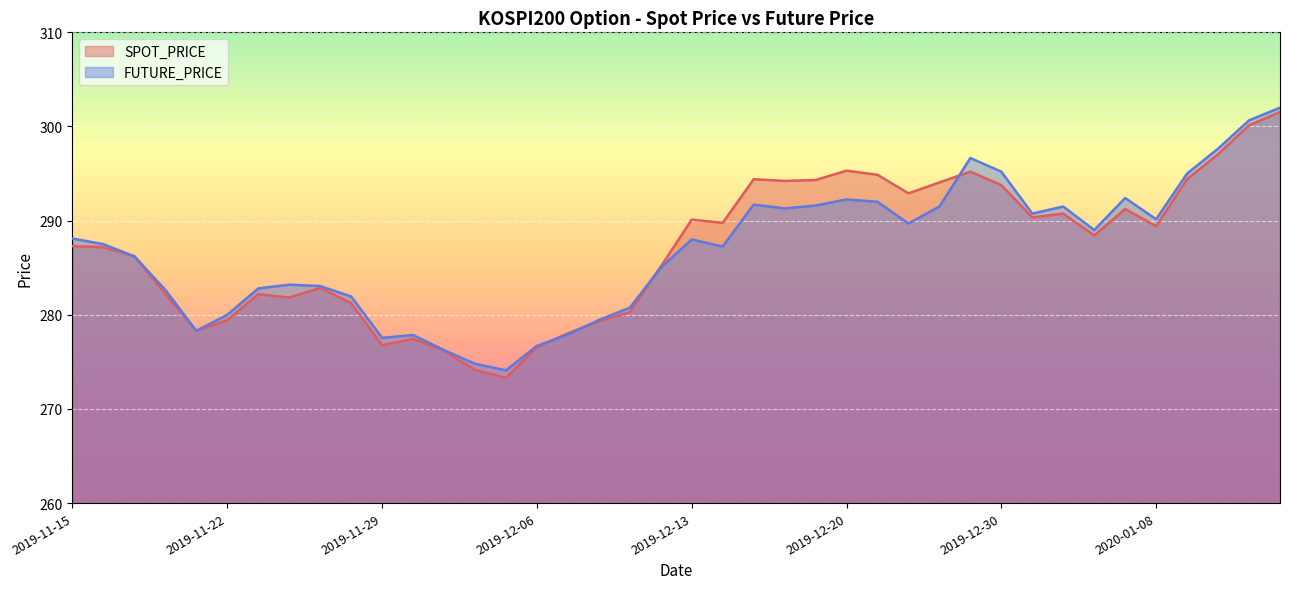

What is the label of the 15th point from the left?

2019-12-05